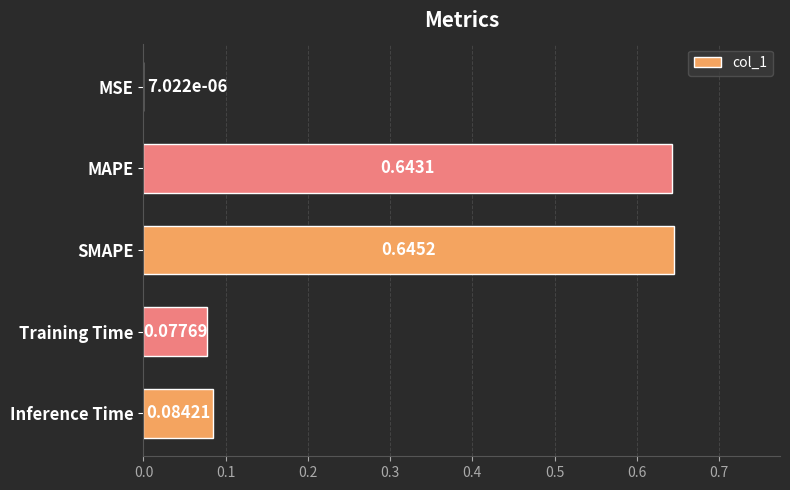

Between SMAPE and MSE, which is larger?

SMAPE